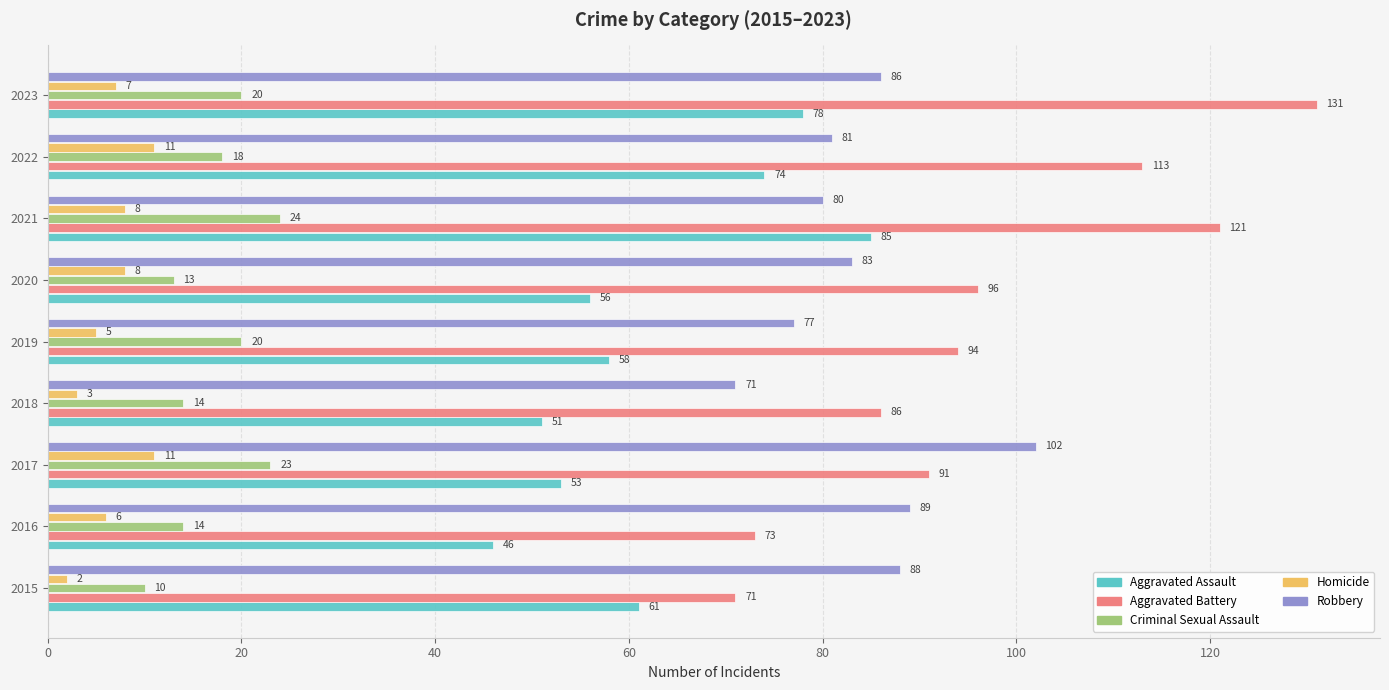

At which category does the chart reach its peak across all series?

2023